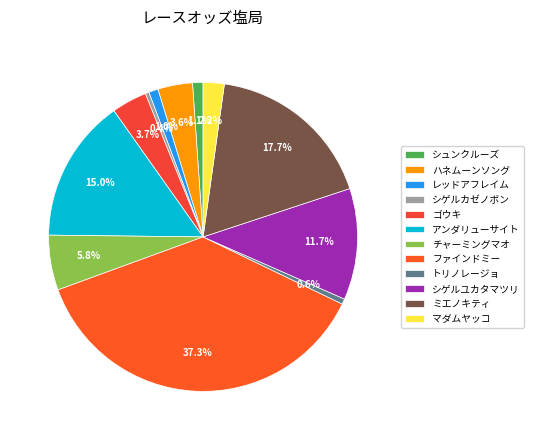

What percentage do シゲルユカタマツリ and マダムヤッコ together represent?

13.9%